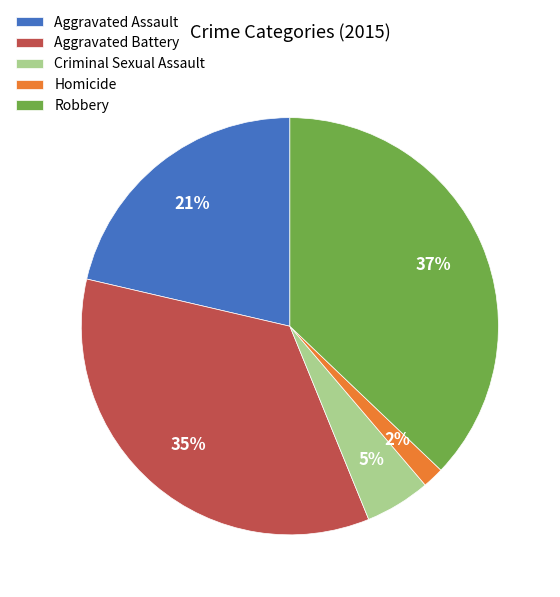

Which has a higher value, Aggravated Assault or Homicide?

Aggravated Assault